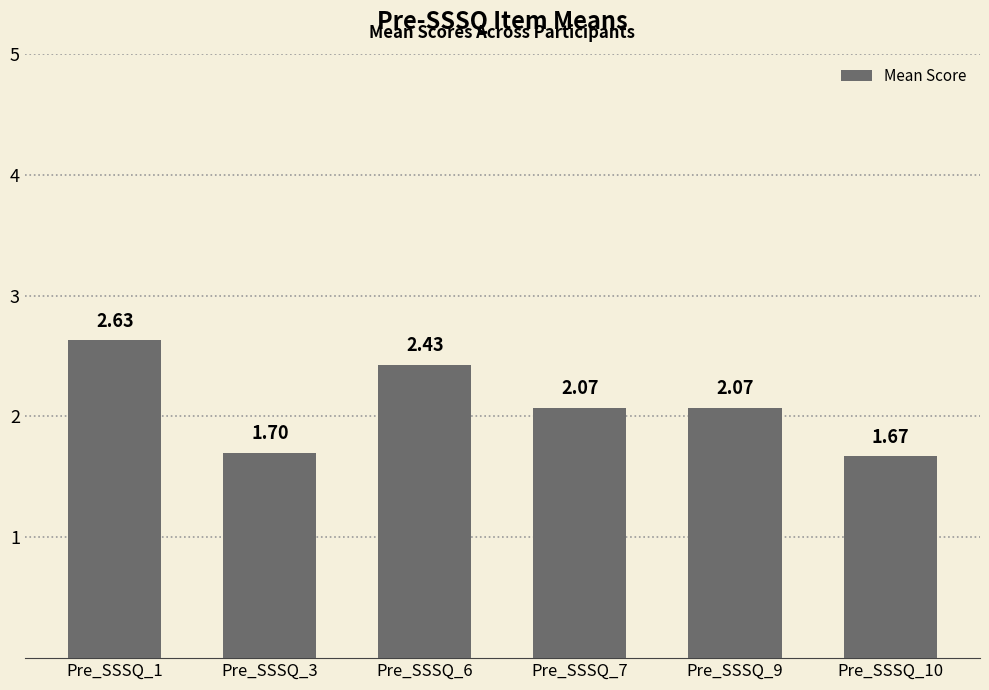

Which has a higher value, Pre_SSSQ_1 or Pre_SSSQ_6?

Pre_SSSQ_1